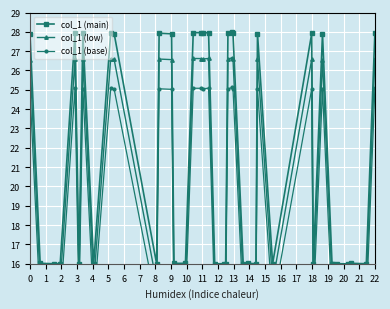

What is the maximum value for col_1 (main)?

28.0